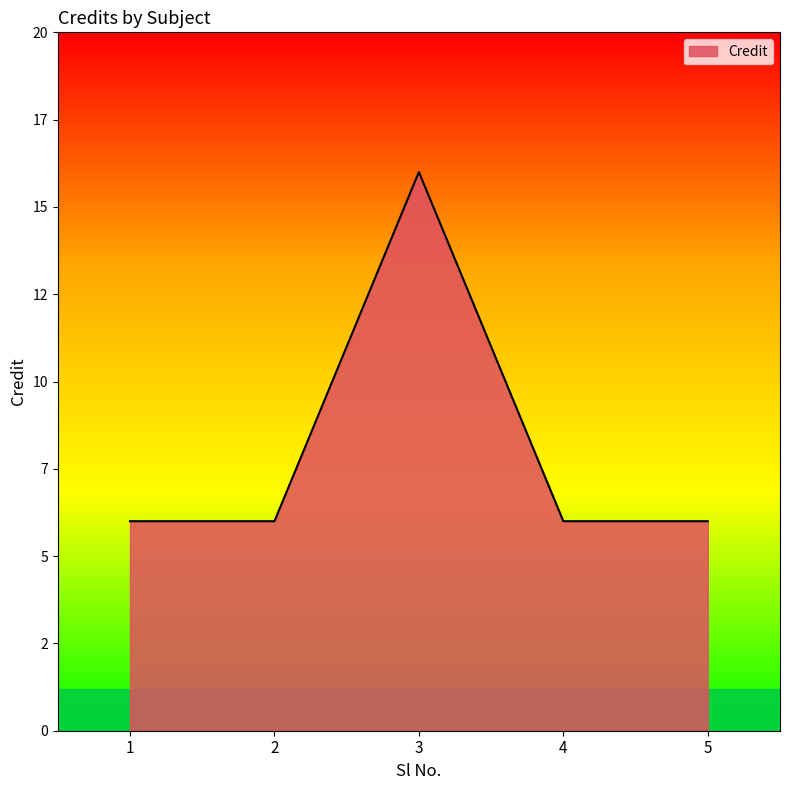

Does the chart have visible grid lines?

No